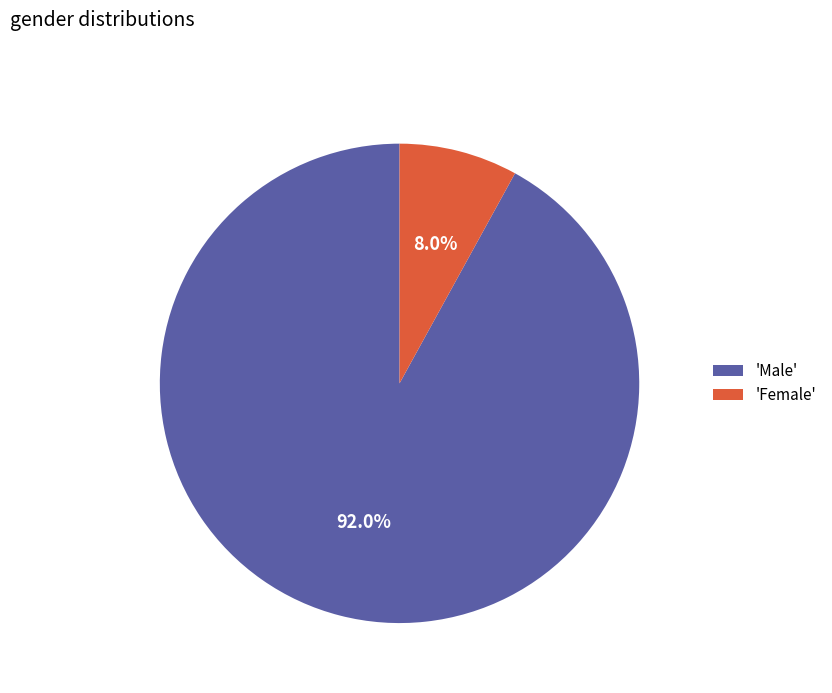

Which has a higher value, 'Female' or 'Male'?

'Male'